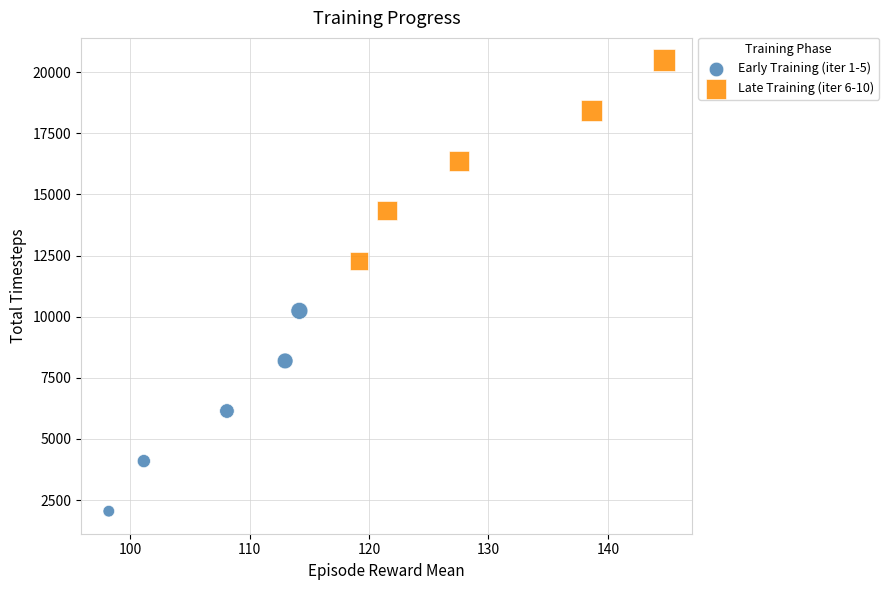

Which series reaches the minimum Y coordinate?

Early Training (iter 1-5)